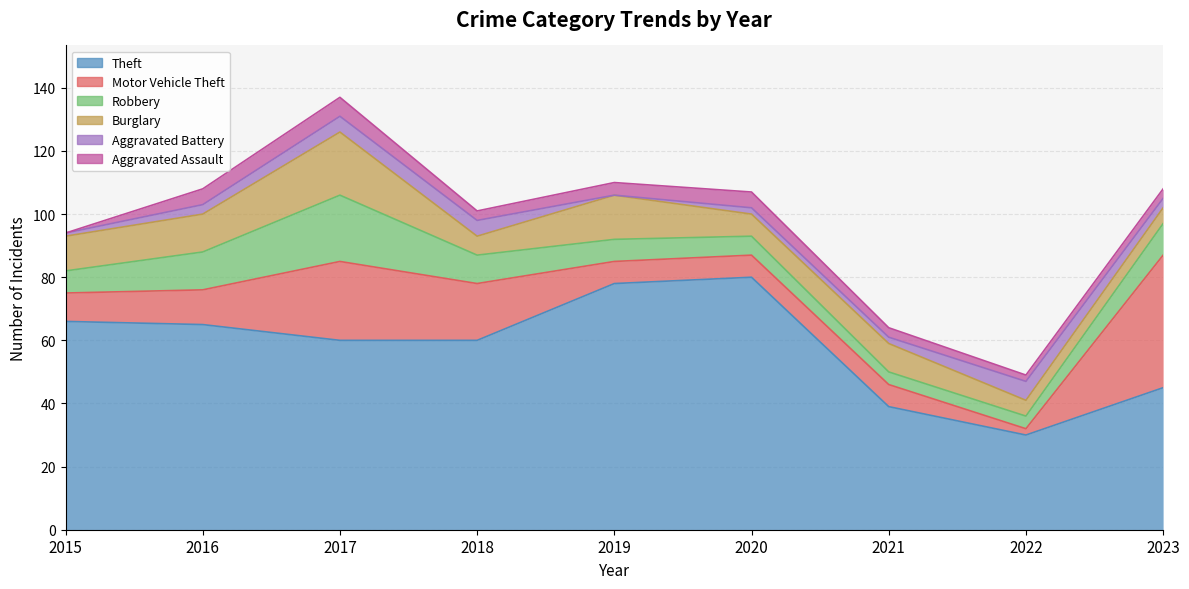

True or false: Theft and Robbery cross at least once.

False